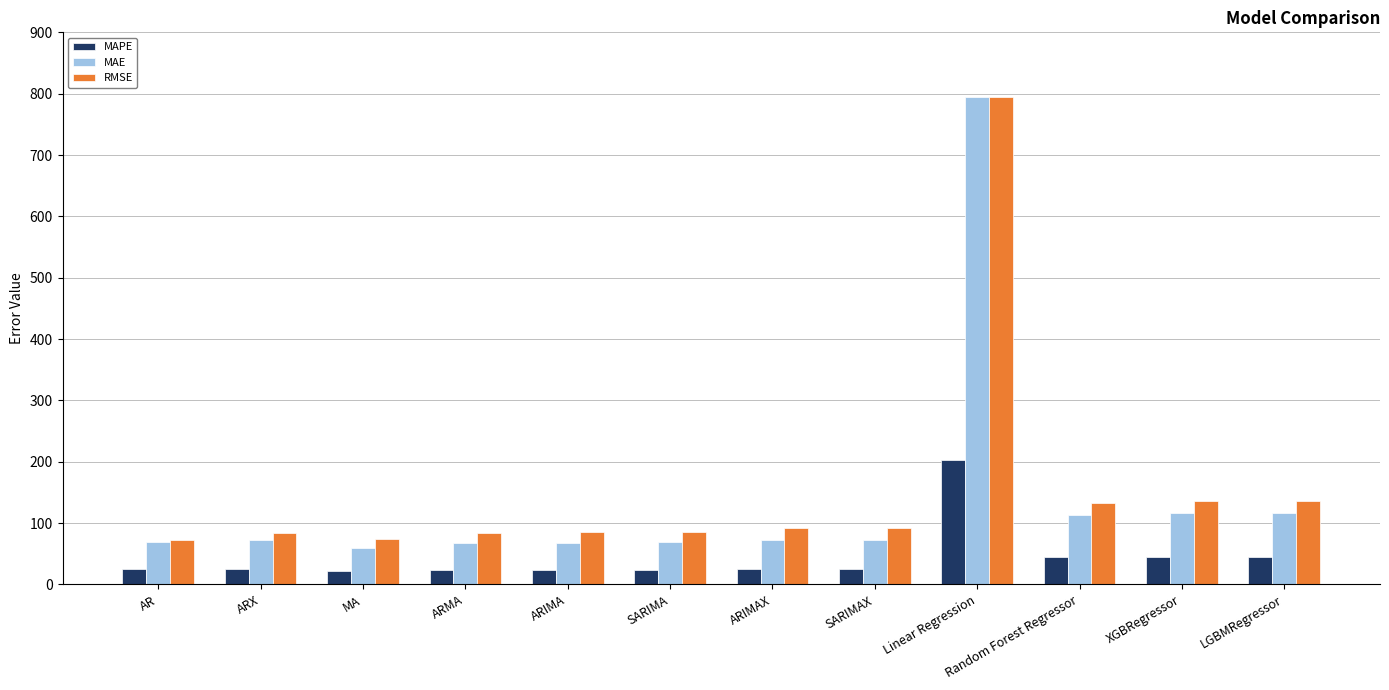

The RMSE series shows 92.0 at ARIMAX. True or false?

True